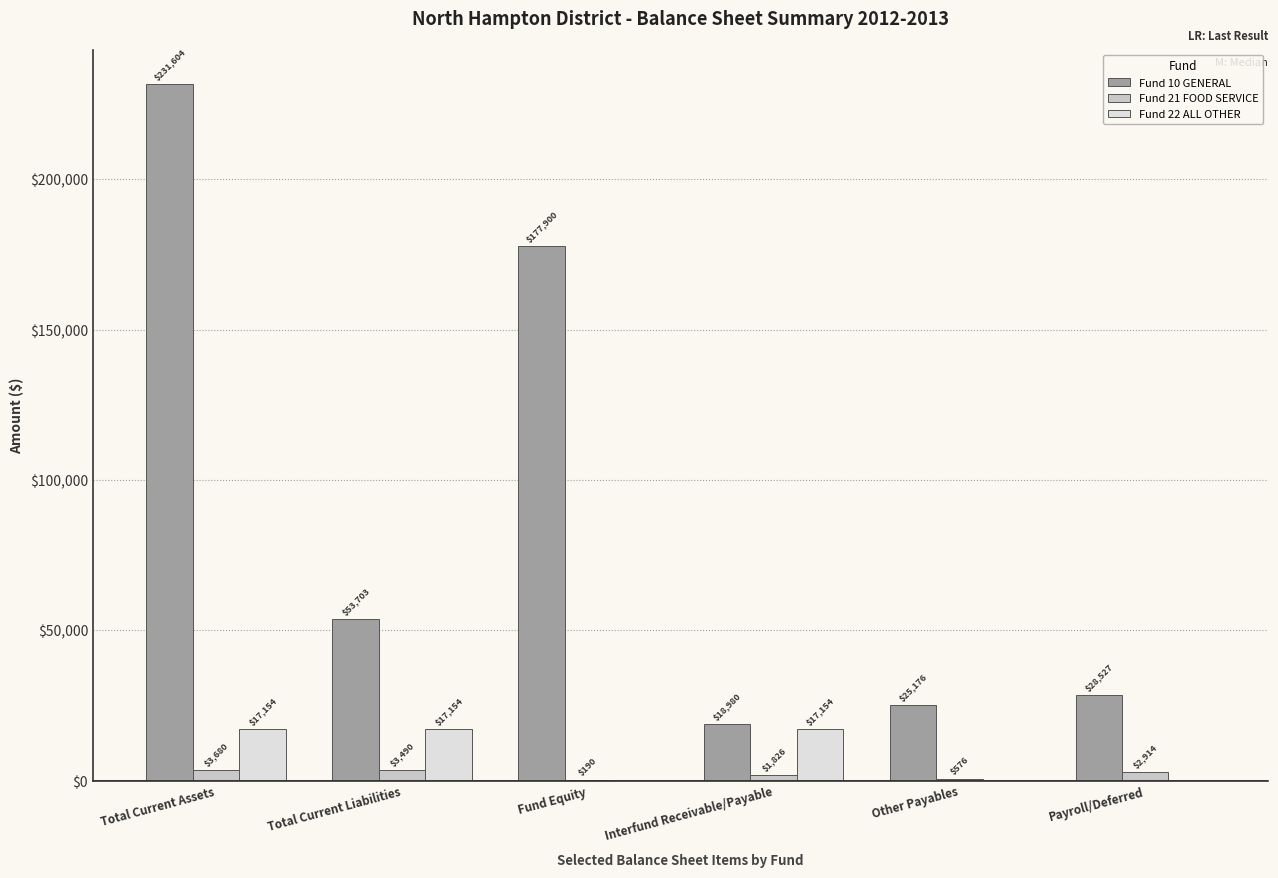

What is the sum of the Fund 10 GENERAL values at Other Payables and Fund Equity?

203076.4